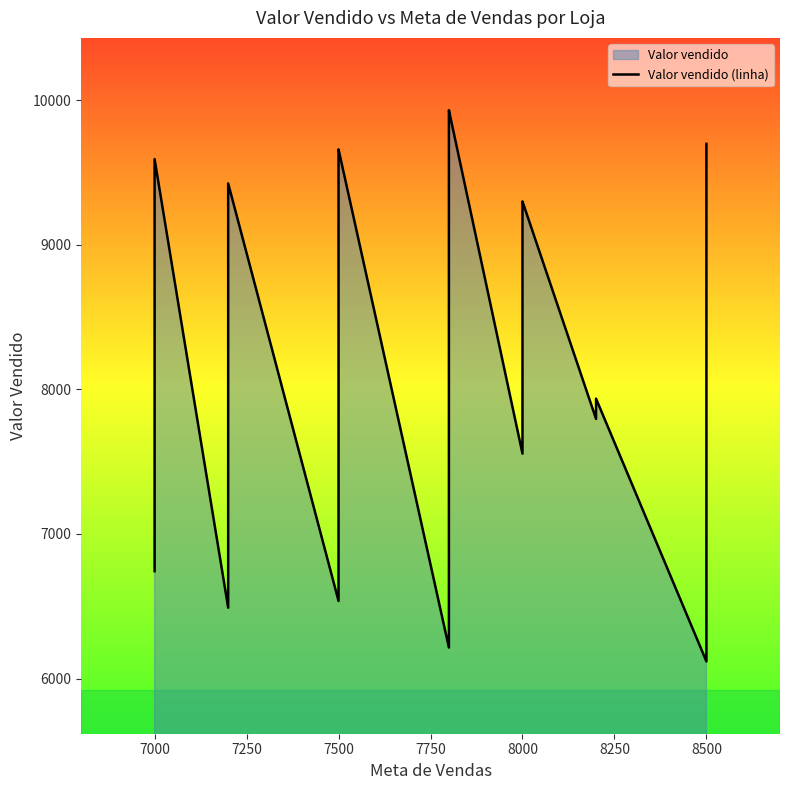

True or false: the data has more than 2 interior local peaks.

True